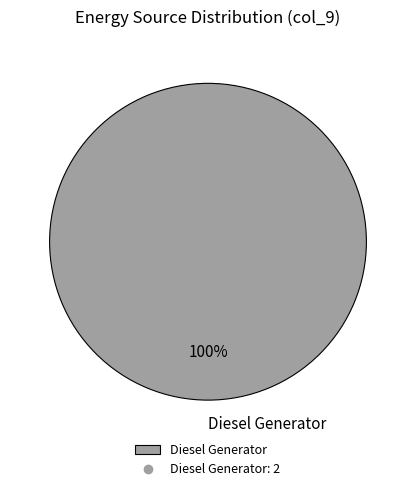

To the nearest percent, what percentage of the pie is Diesel Generator?

100%